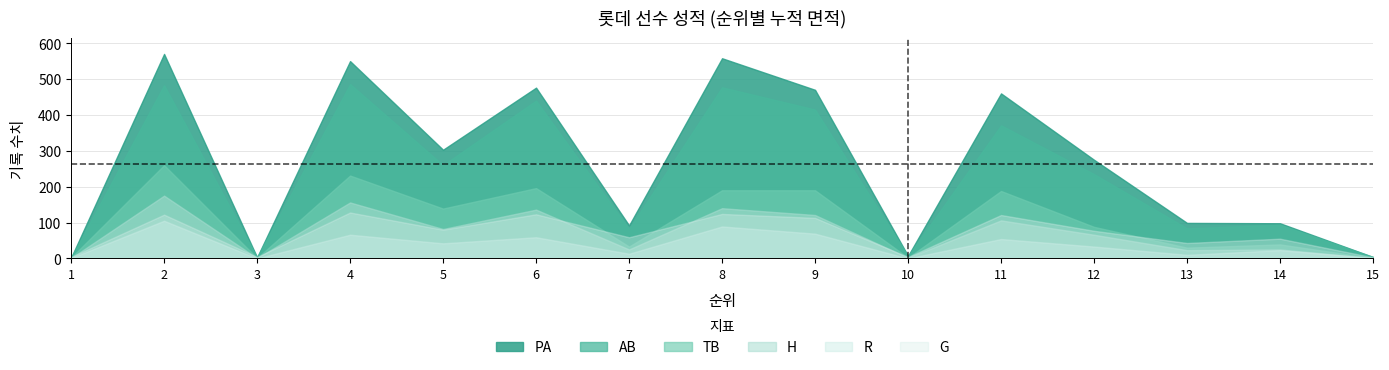

True or false: R has a value of 69 at 9.

True